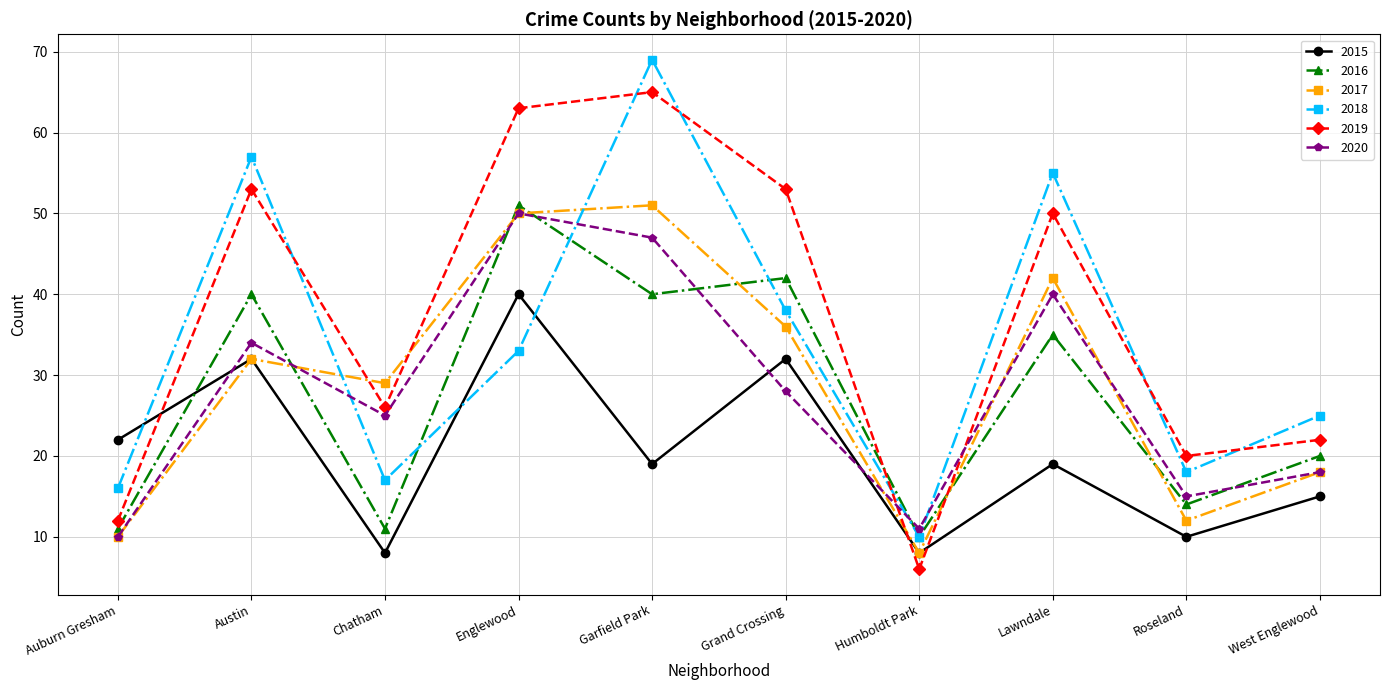

What is the label of the 10th point from the left?

West Englewood